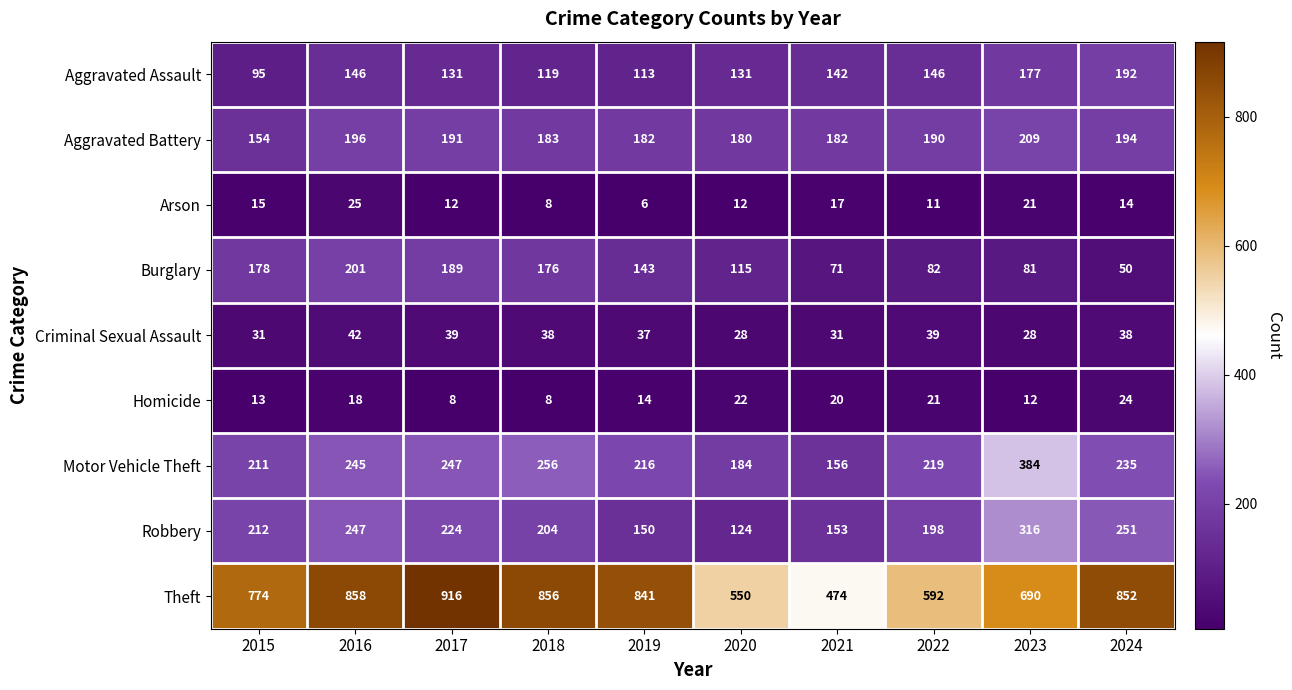

Where does the Arson series first go above 14?

2015